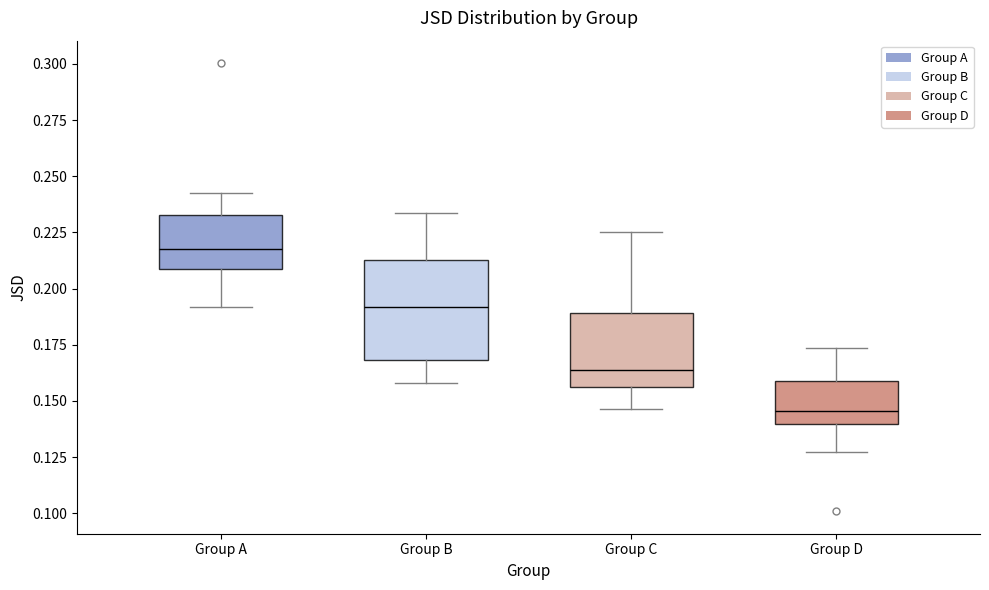

Where does the lower whisker of the box for Group B end on the y-axis? The values are not printed on the chart, so give them approximately, as read against the axis.

0.160